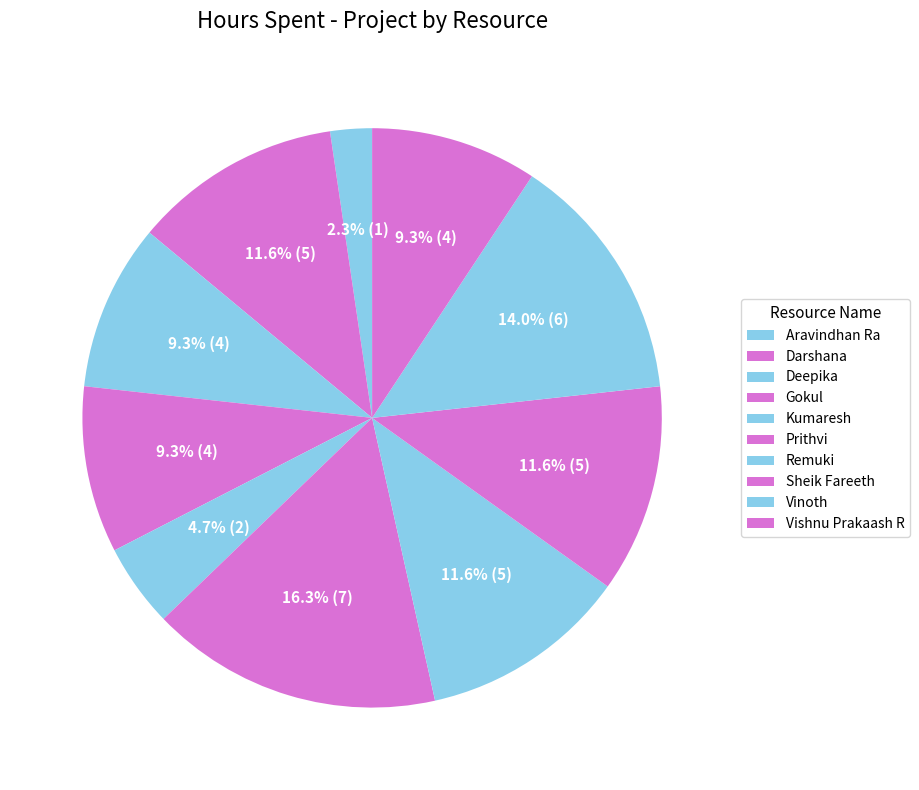

How much of the chart is everything except Vishnu Prakaash R?

90.7%